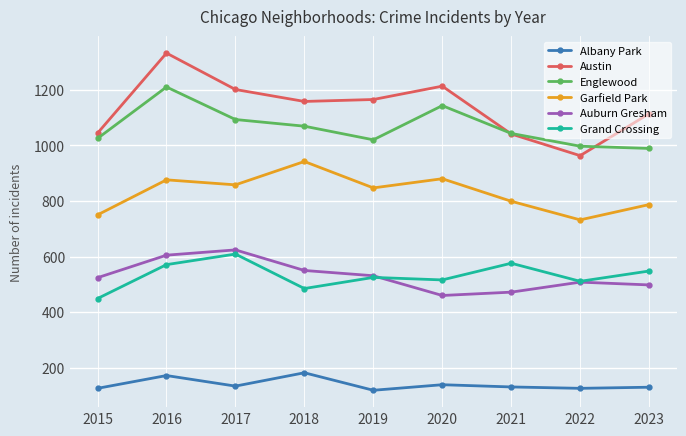

Does the chart display data point markers on the line(s)?

Yes